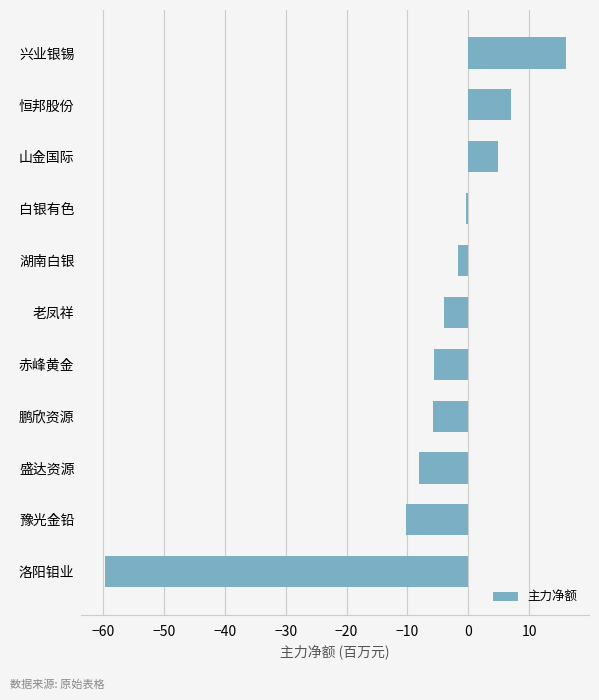

At which label is the value closest to -21?

豫光金铅